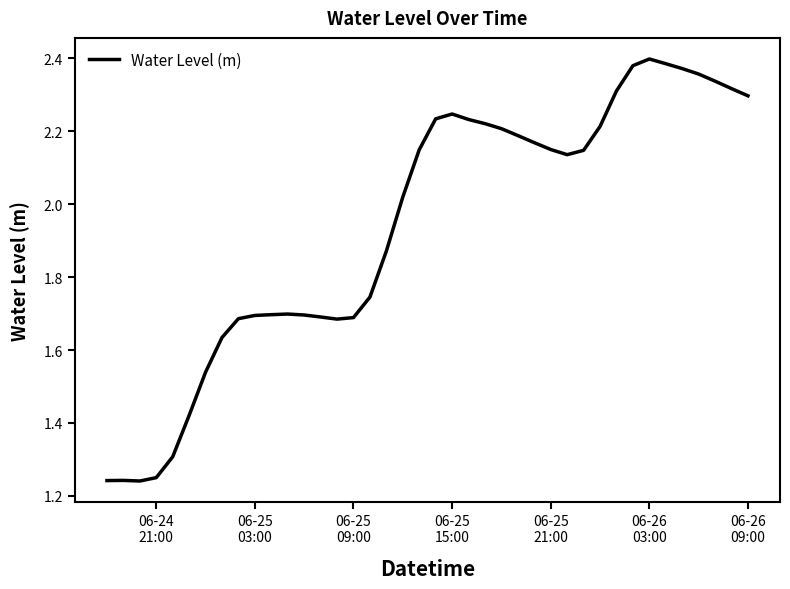

How many lines are shown in the chart?

1